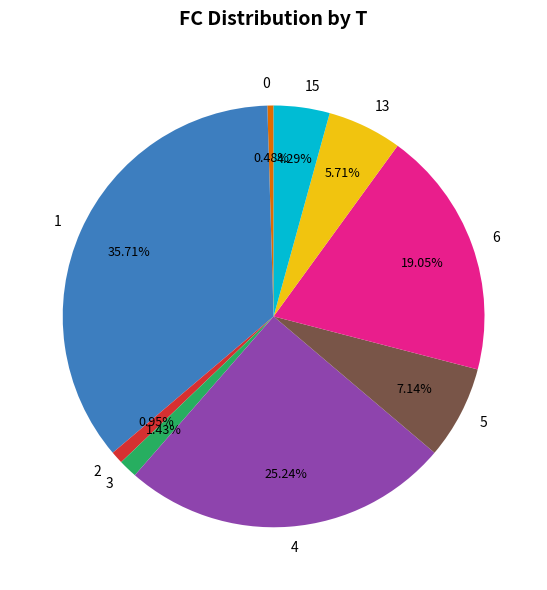

Does any single category account for the majority?

No